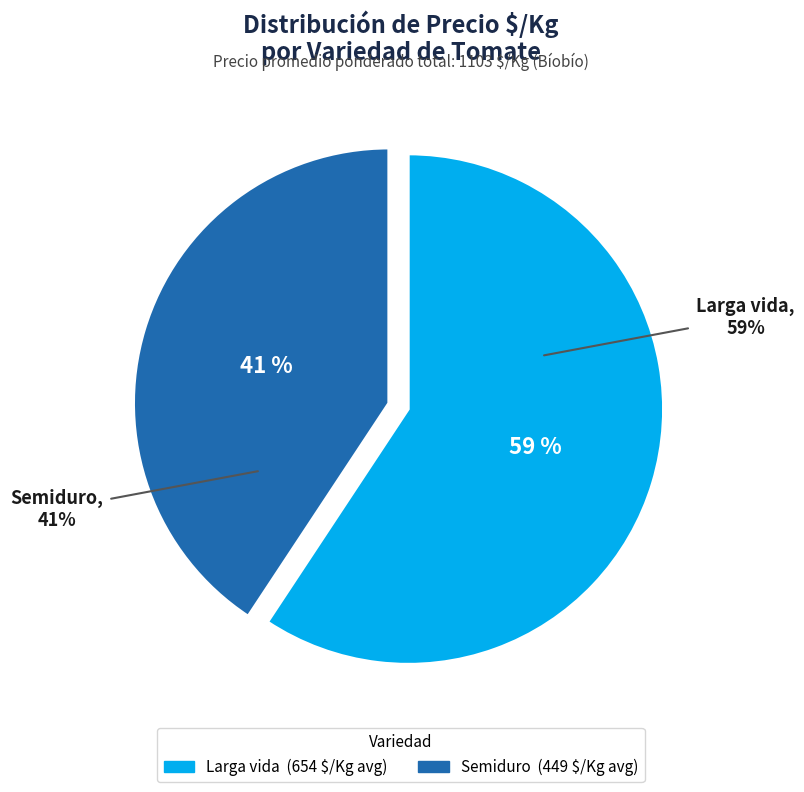

Between Semiduro and Larga vida, which is larger?

Larga vida